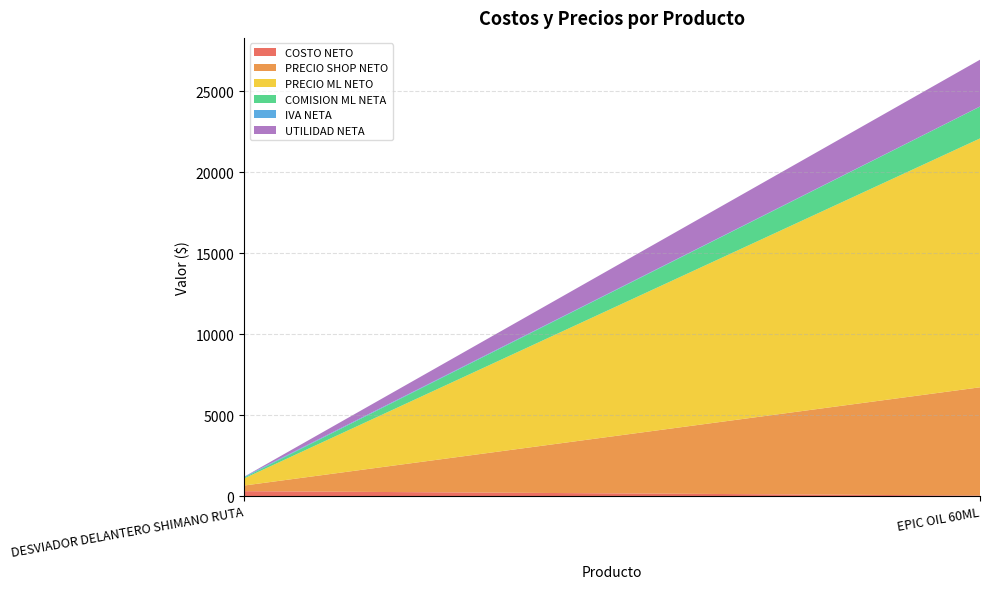

Reading left to right, list all the values displayed in this chart.

COSTO NETO: 300.0	29.9
PRECIO SHOP NETO: 348.0	6681.6
PRECIO ML NETO: 440.2	15363.8
COMISION ML NETA: 57.2	1962.2
IVA NETA: 48.0	9.6
UTILIDAD NETA: 0.0	2887.7